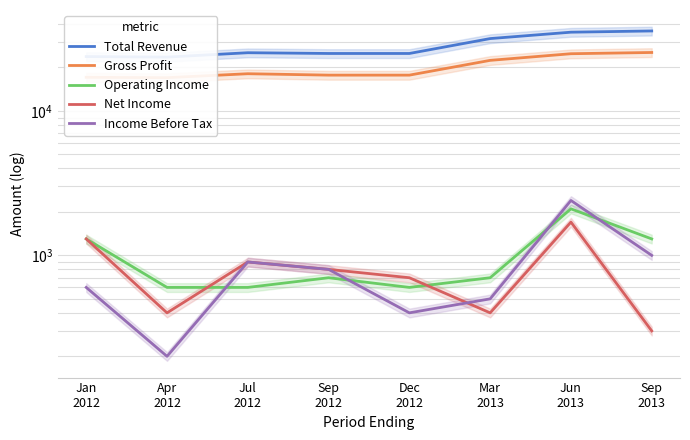

What is the label of the 5th point from the right?

Sep
2012